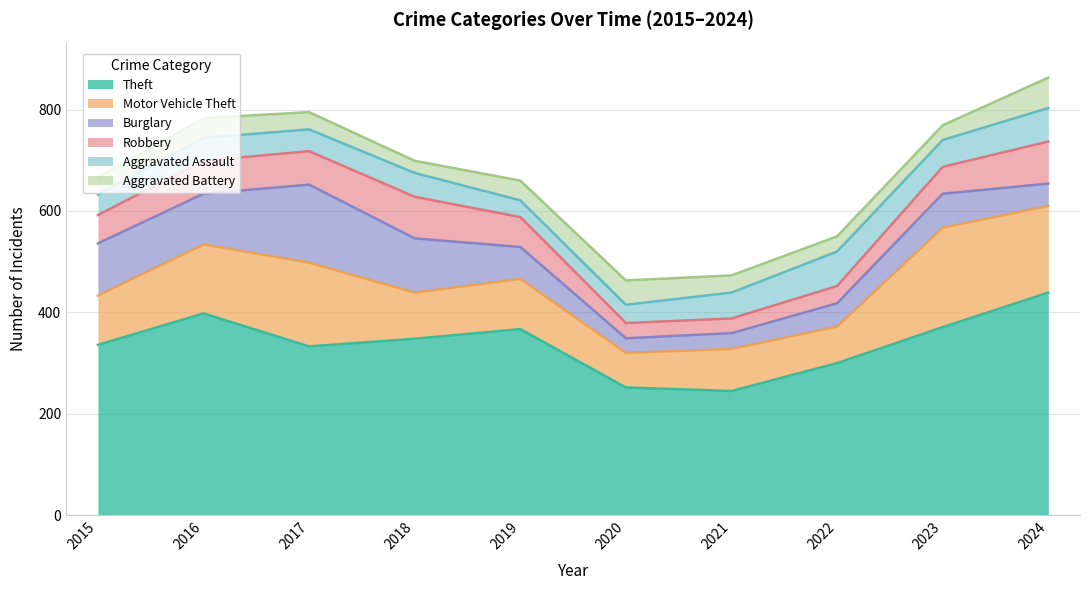

The value of Burglary at 2022 is 46. True or false?

True